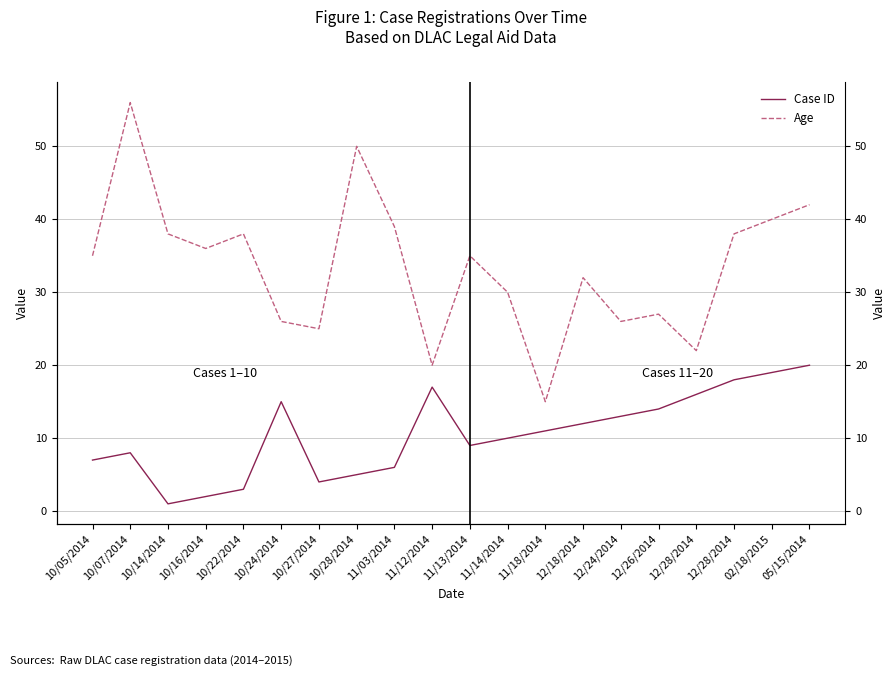

Rank the series by their maximum value, from highest to lowest.

Age, Case ID